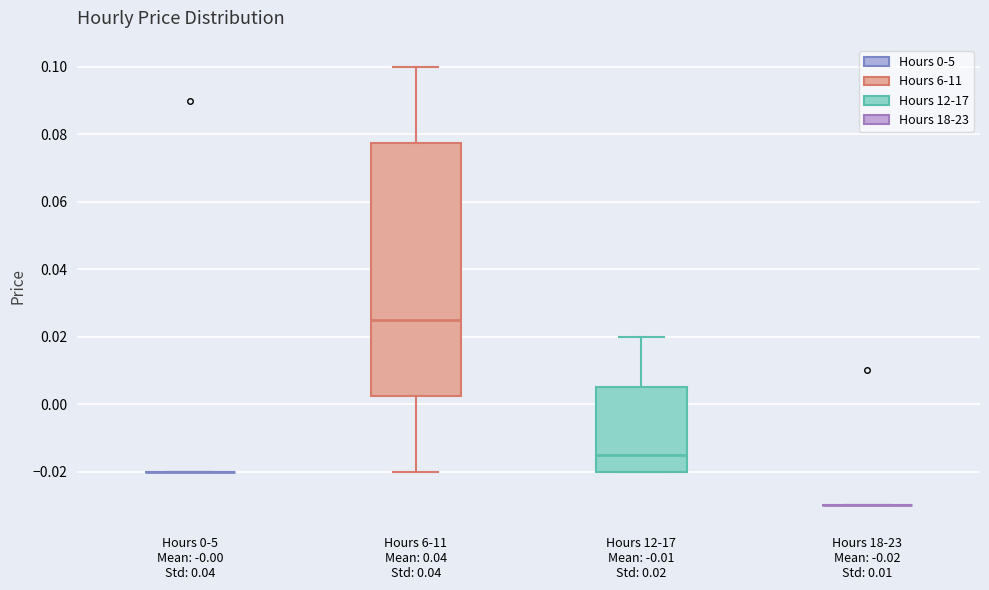

Comparing the boxes themselves (not the whiskers), which one is the tallest?

Hours 6-11 Mean: 0.04 Std: 0.04